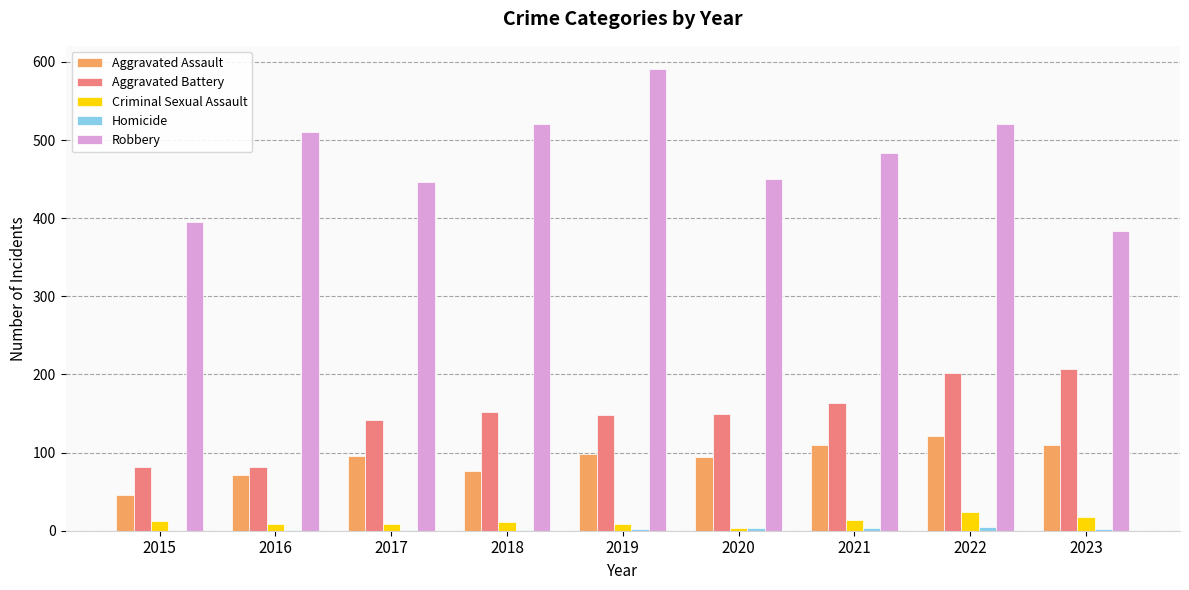

Which label corresponds to the largest value in the chart?

2019